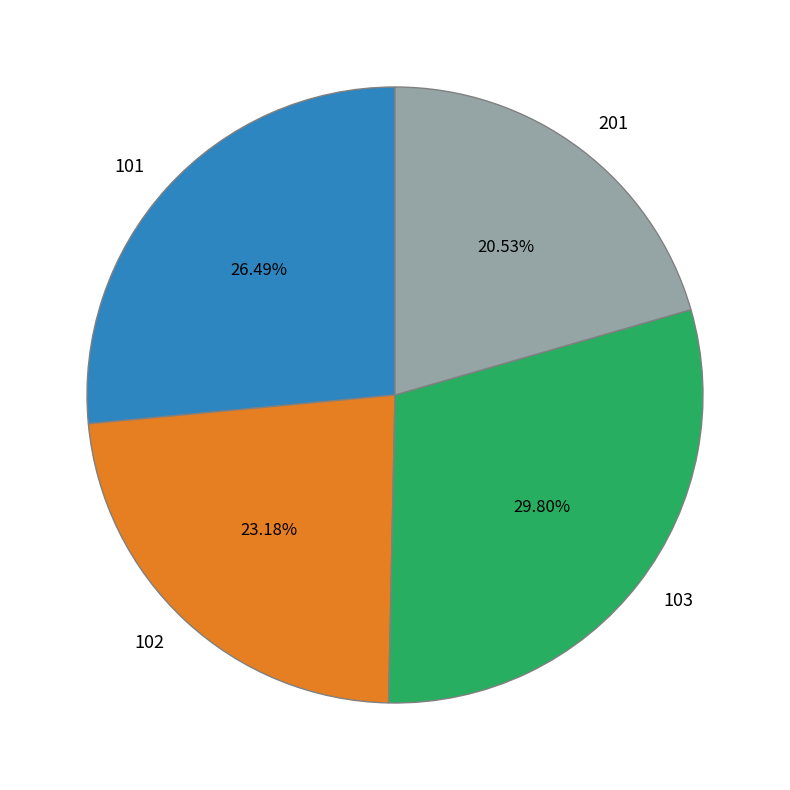

What is the smallest slice in the pie chart?

201